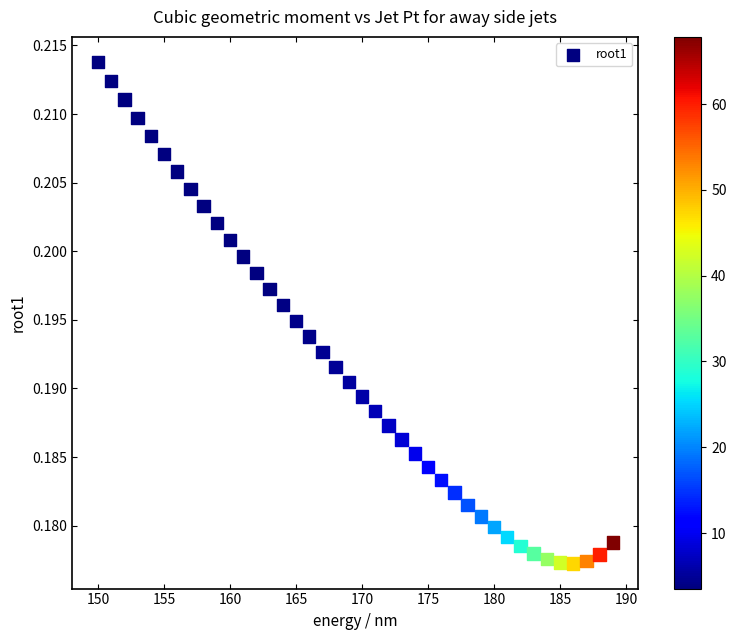

What is the range of X values (max minus min)?

39.0